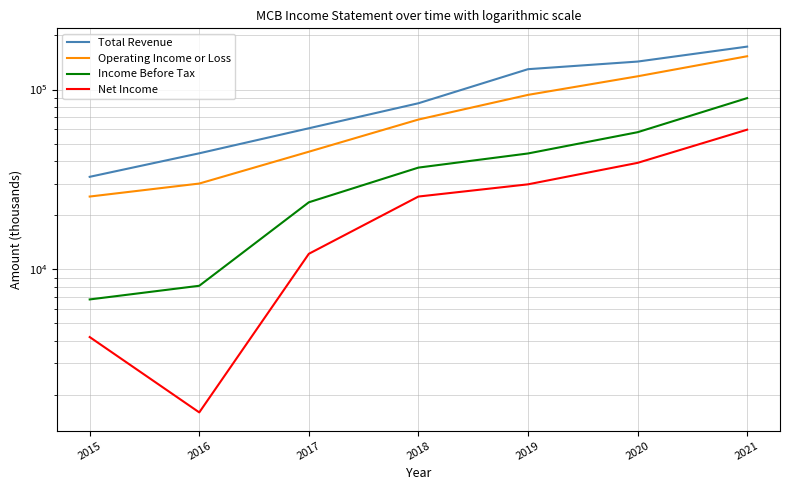

List the series in order of their peak value, lowest first.

Net Income, Income Before Tax, Operating Income or Loss, Total Revenue